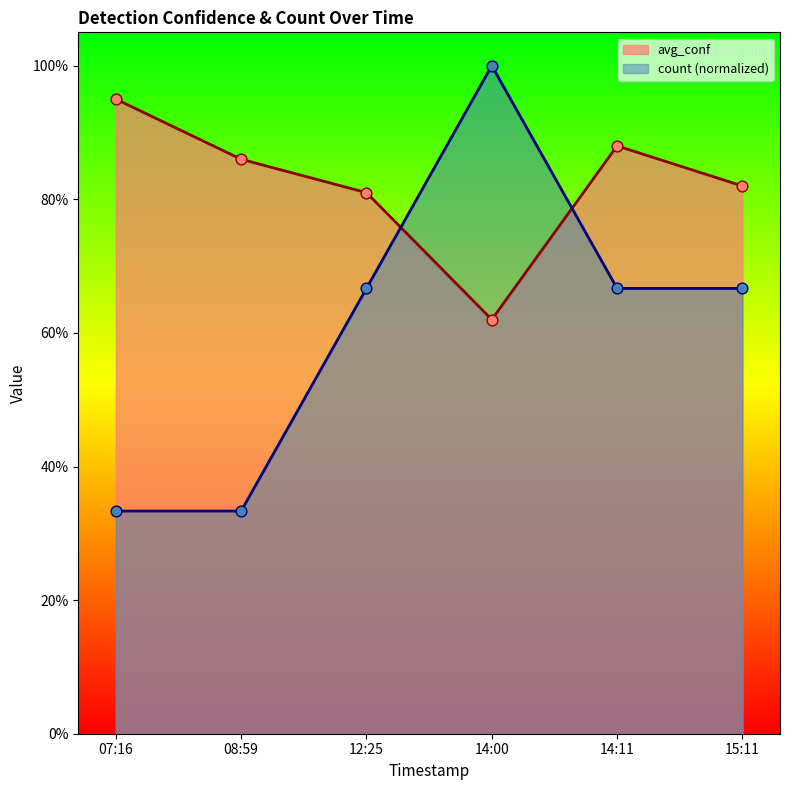

Which series has the largest total across all categories?

avg_conf